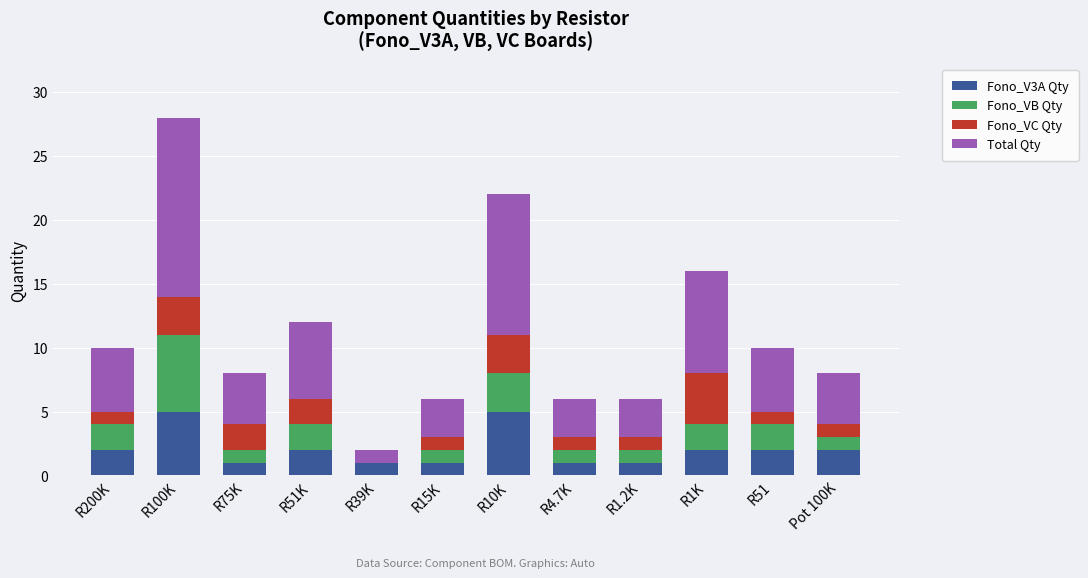

What is the total value across all series at R100K?

28